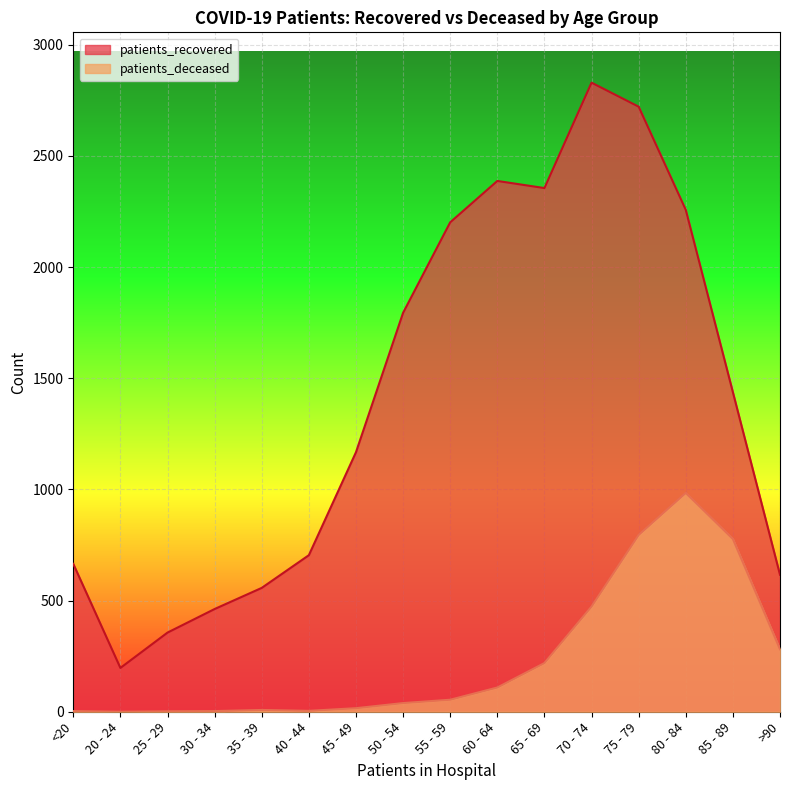

What position from the left is 30 - 34?

4